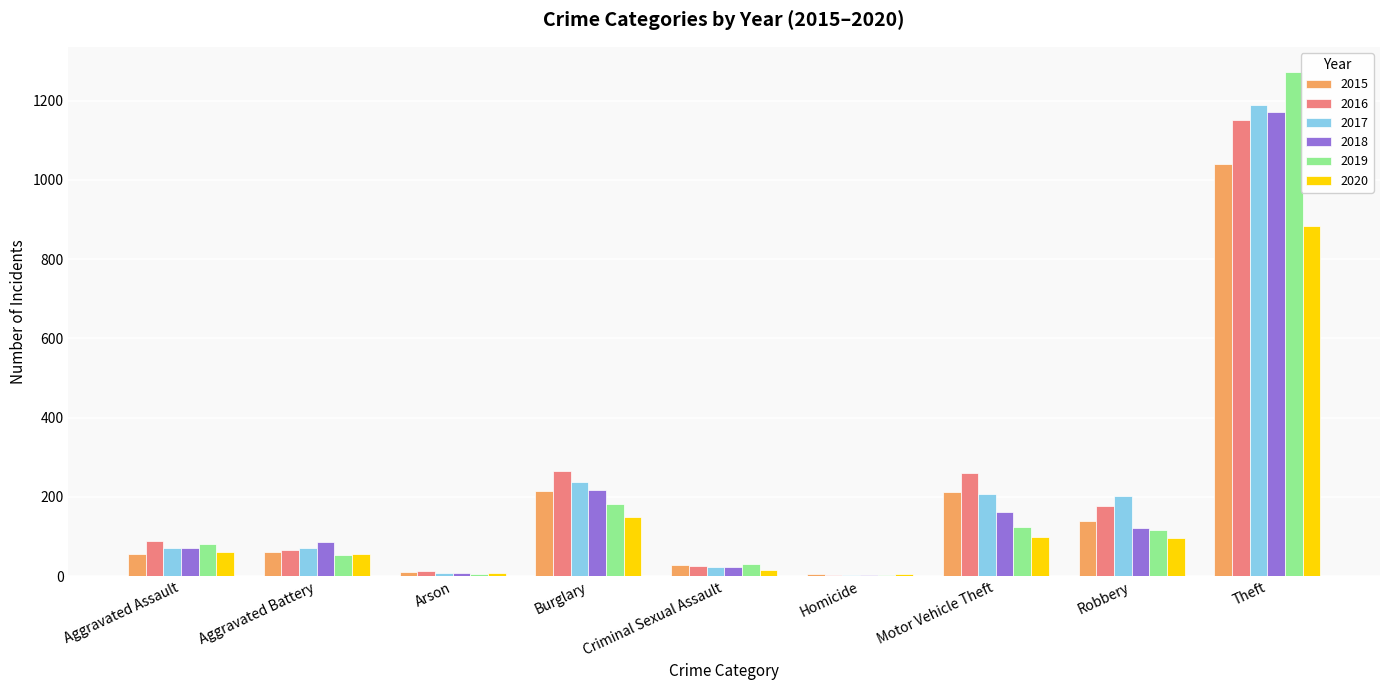

The value of 2019 at Criminal Sexual Assault is 31. True or false?

True